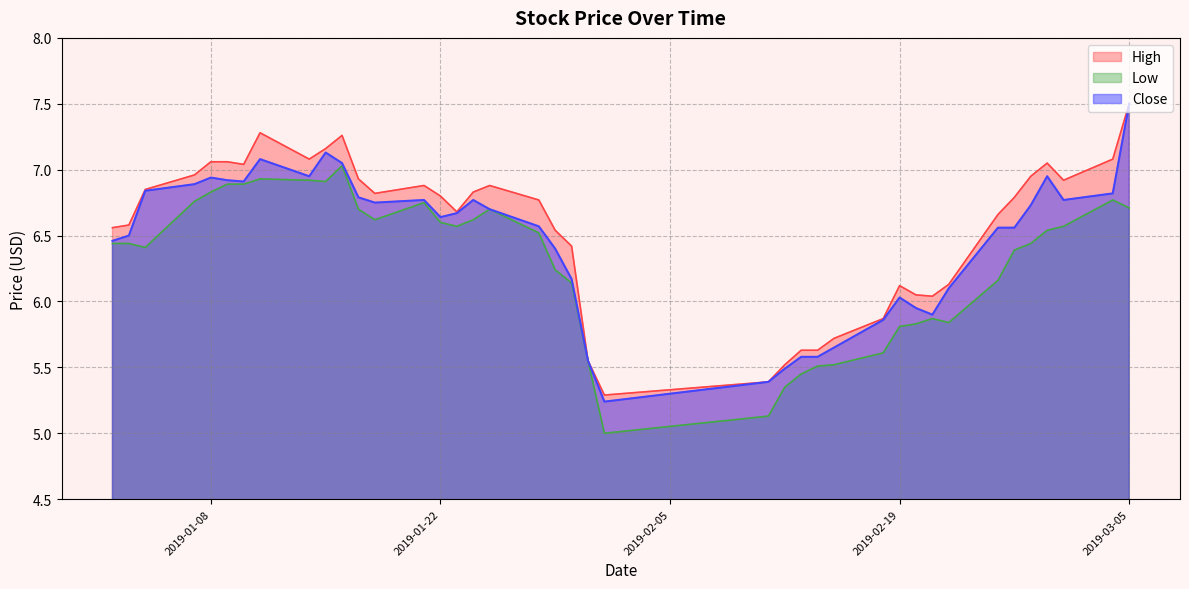

How many values in the High series are below 6?

8